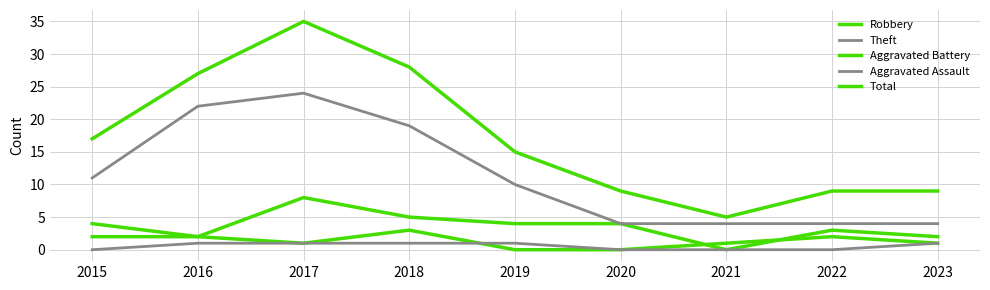

The value of Aggravated Battery at 2018 is 1. True or false?

False